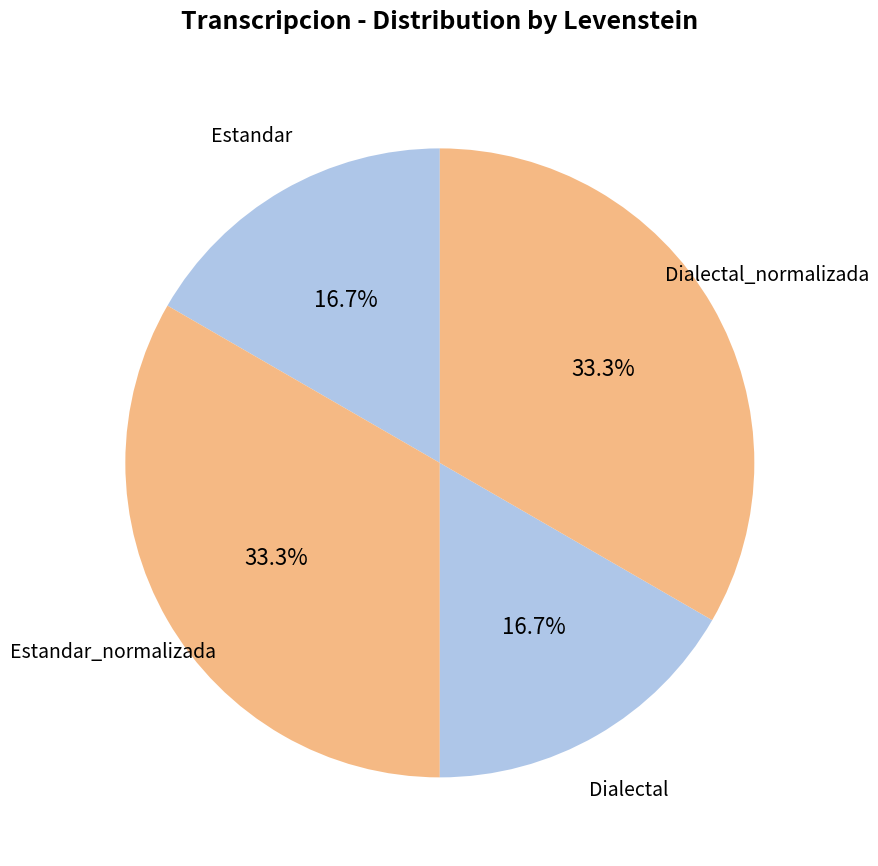

How many slices are in this pie chart?

4